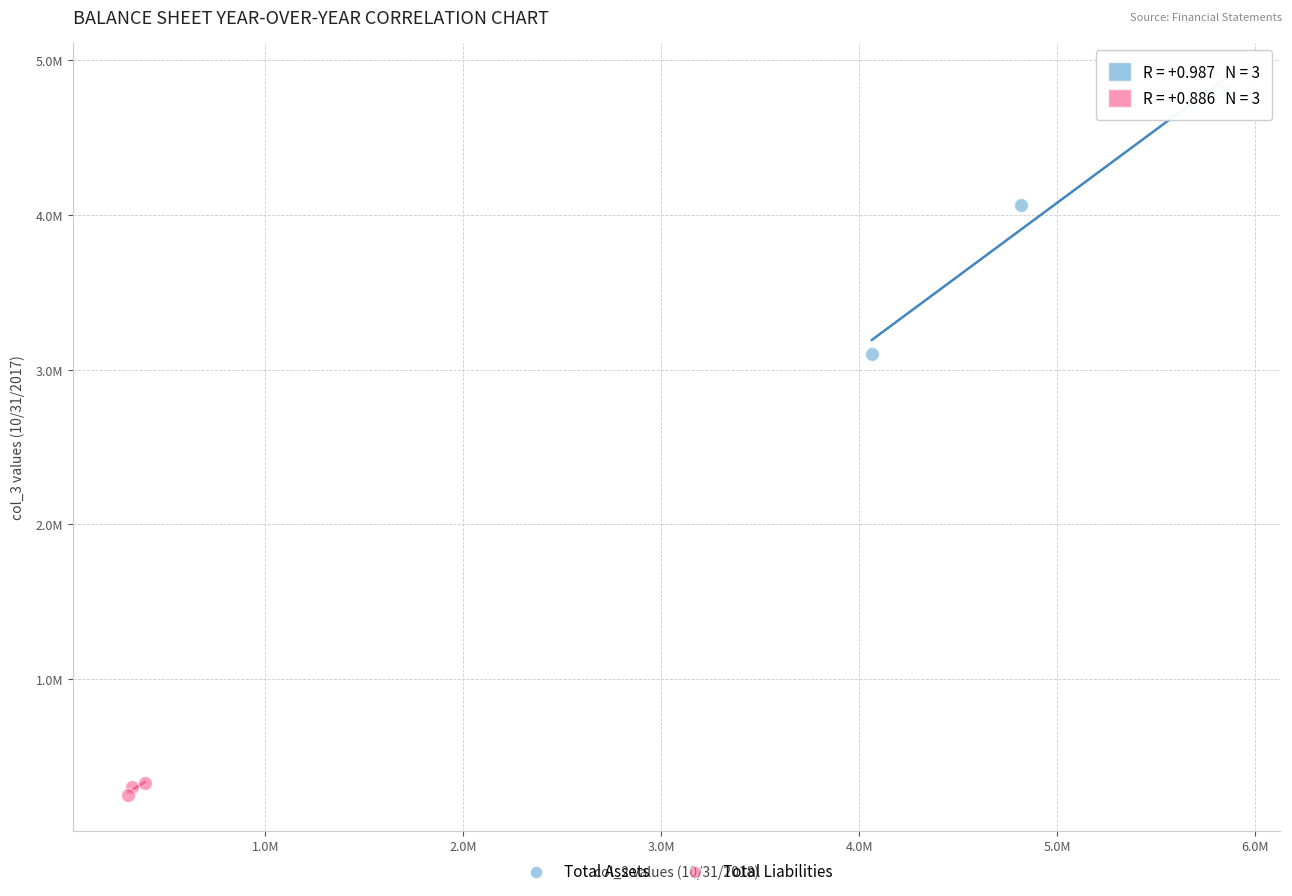

Which series contains the lowest Y value?

Total Liabilities